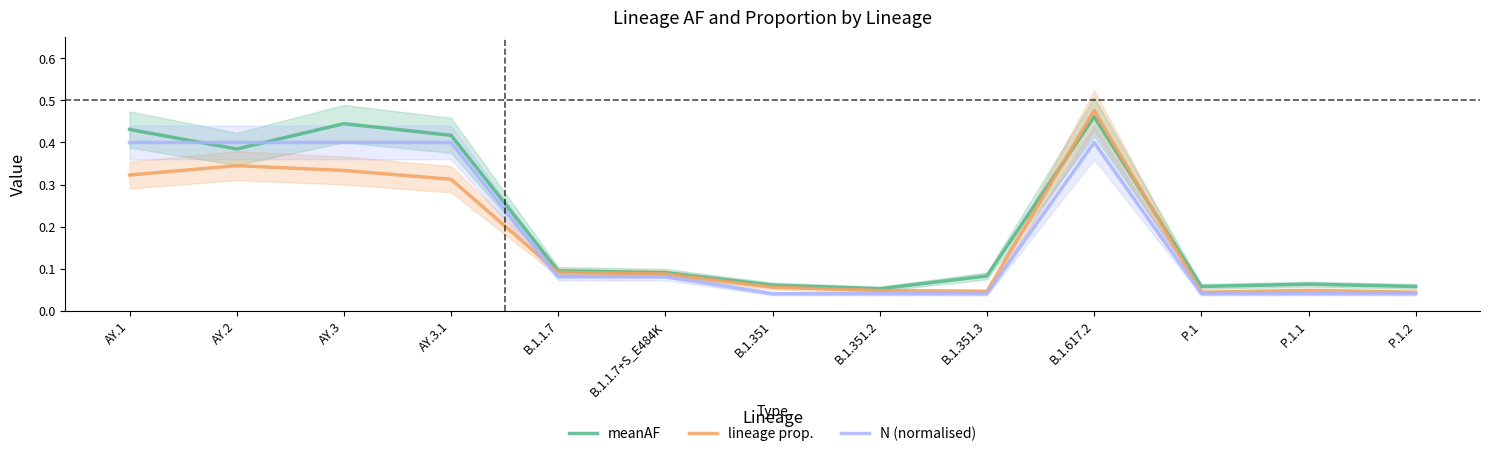

List the series in order of their peak value, highest first.

lineage prop., meanAF, N (normalised)